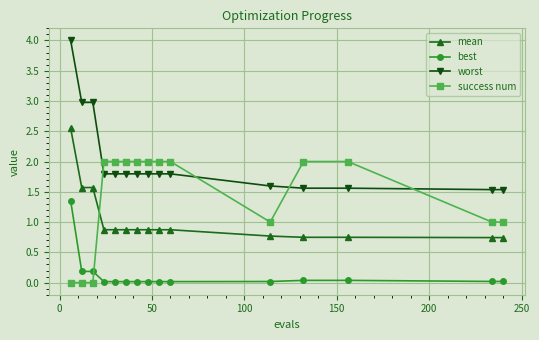

What is the value of the worst point at the 10th from the left?

1.8